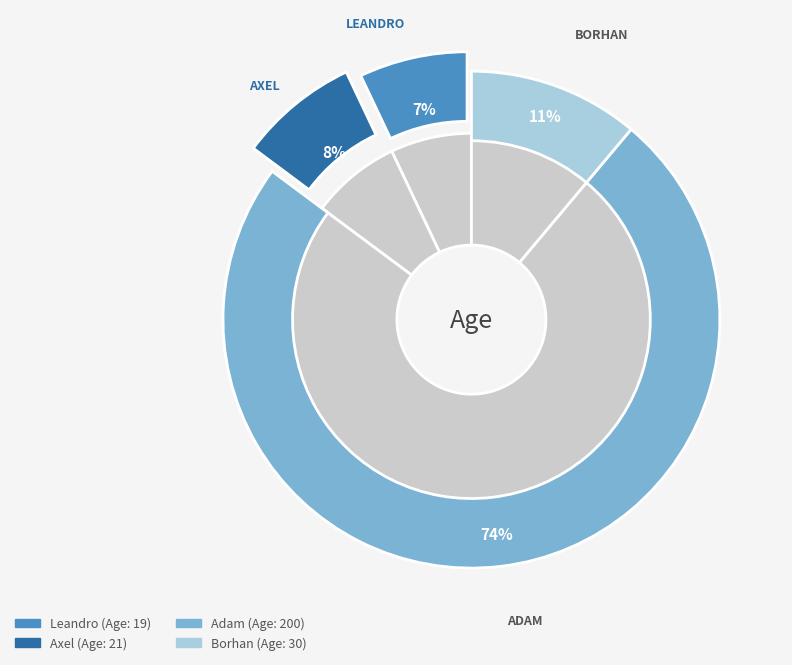

Is it true that Adam is 74% of the pie?

True